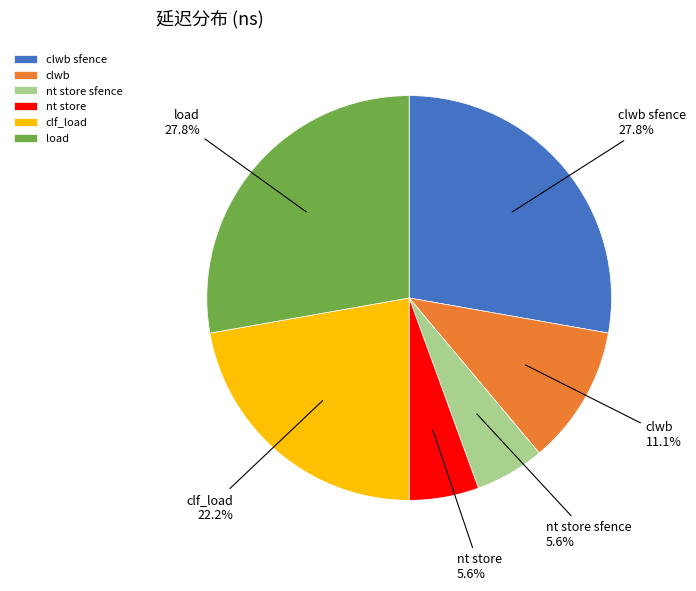

Which has a higher value, clwb sfence or clf_load?

clwb sfence